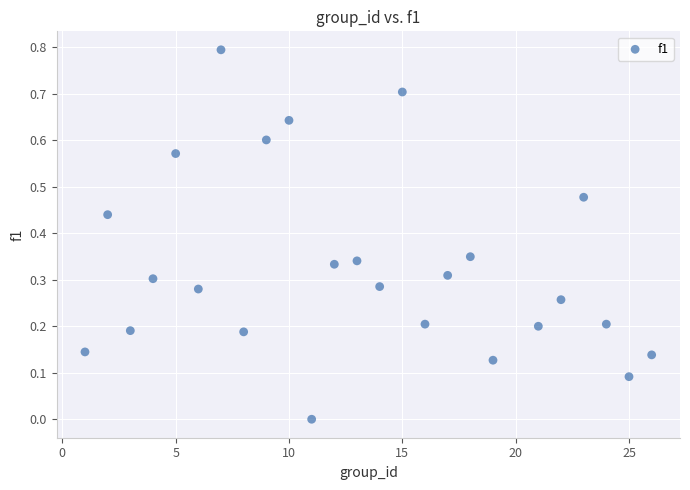

What is the range of X values (max minus min)?

25.0